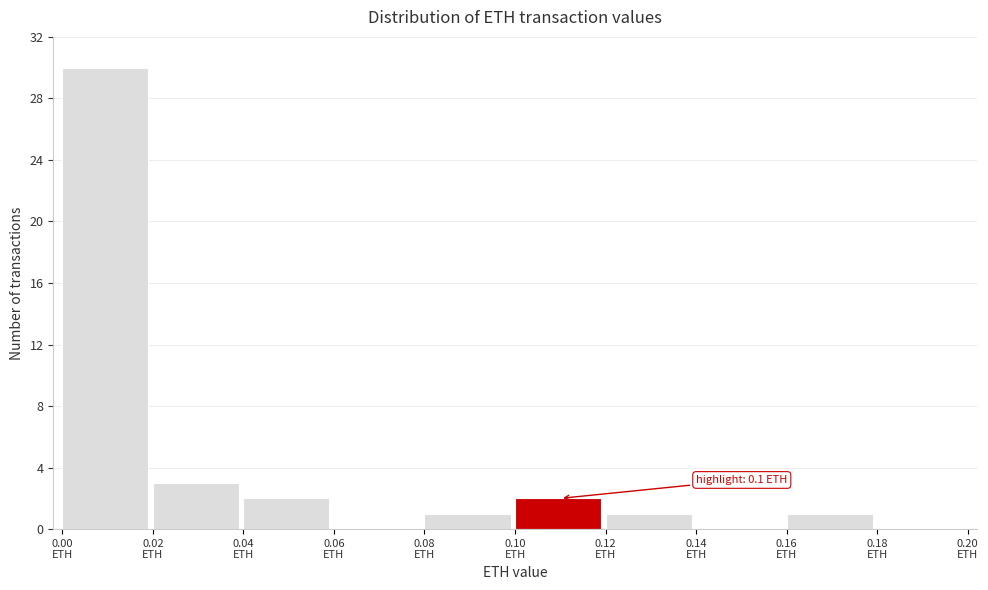

Which range on the x-axis has the tallest bar?

0.00 to 0.02